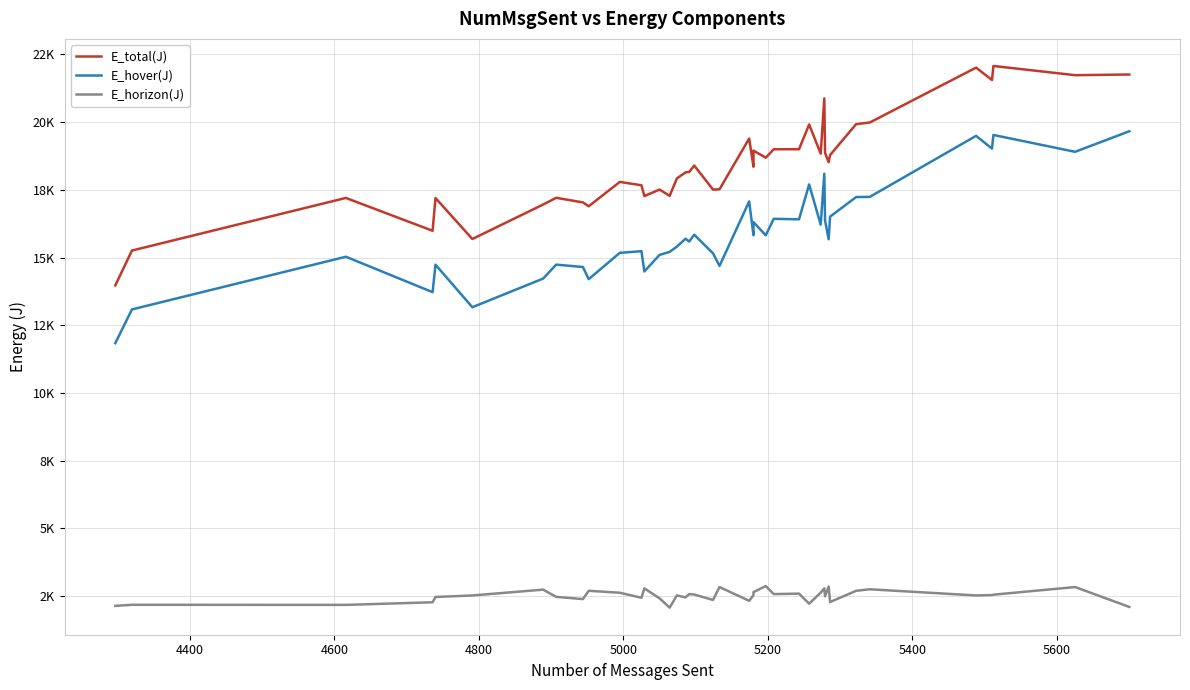

True or false: E_total(J) and E_hover(J) intersect in this chart.

False